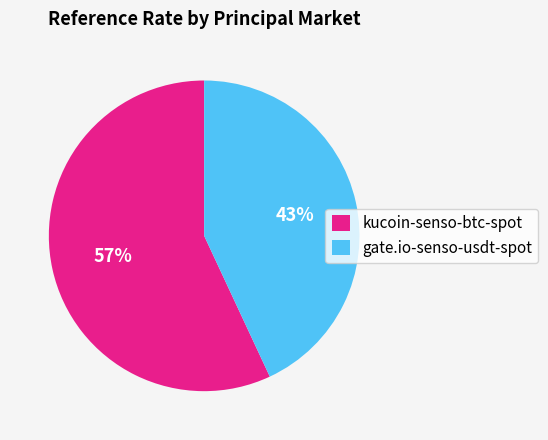

Count the number of slices in the pie.

2